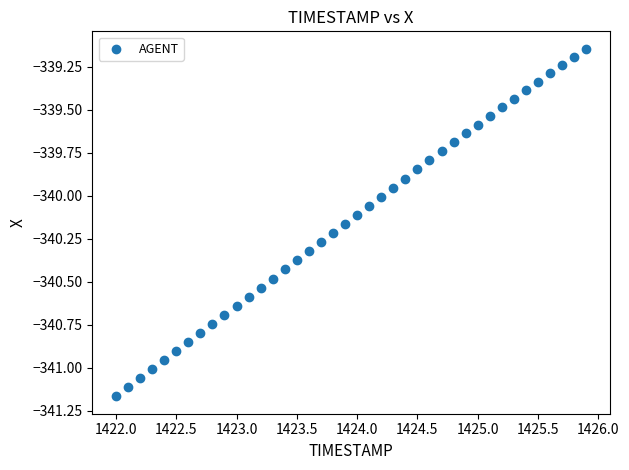

What is the range of Y values (max minus min)?

2.0